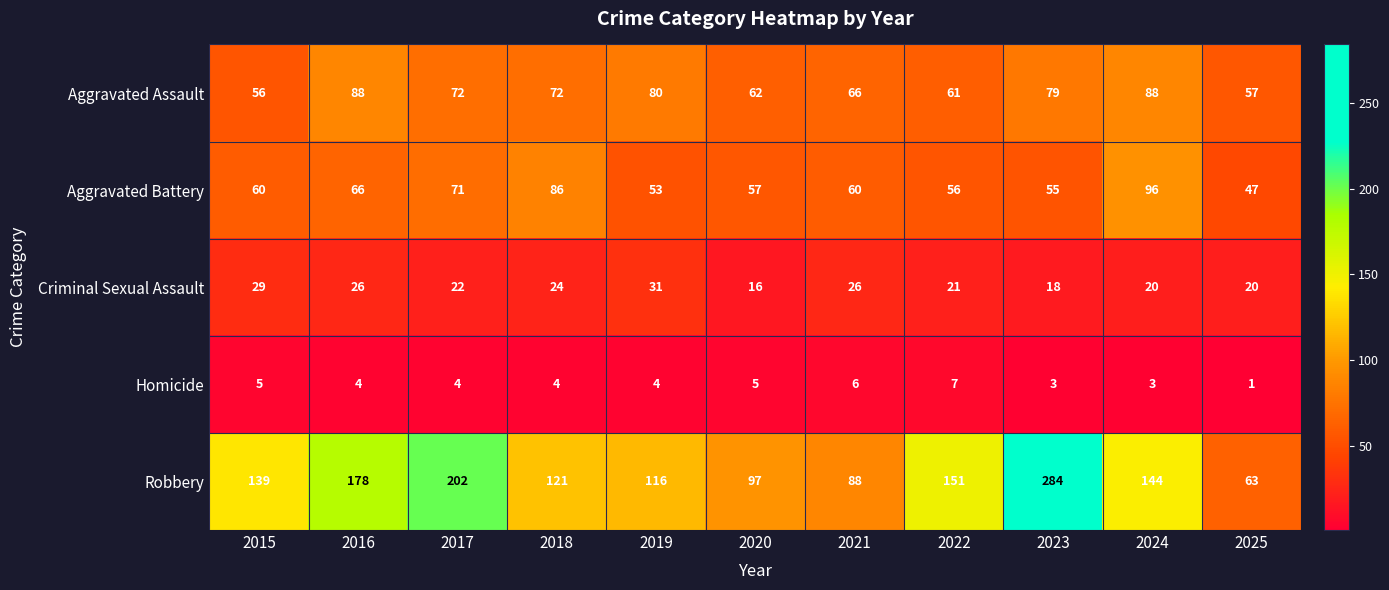

Which category has the highest value in the Criminal Sexual Assault series?

2019